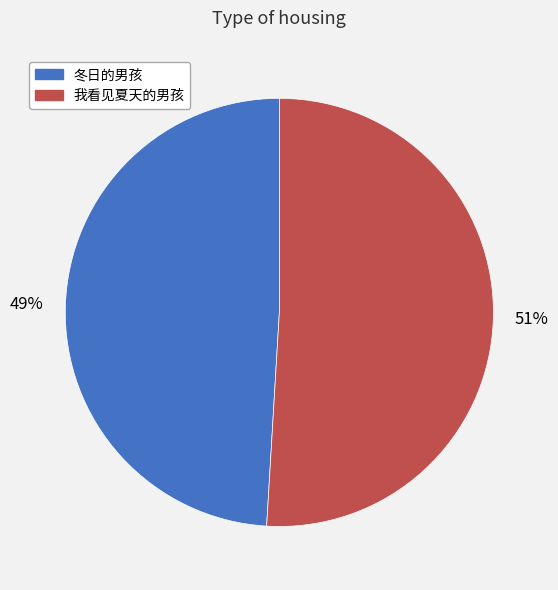

To the nearest percent, what is the average slice percentage?

50%